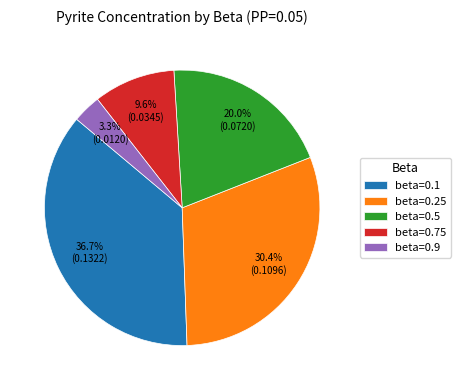

Count the number of slices in the pie.

5